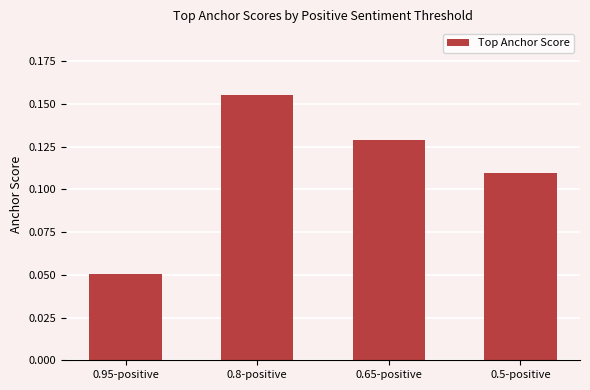

Is it true that the value at 0.65-positive is 0.2?

False